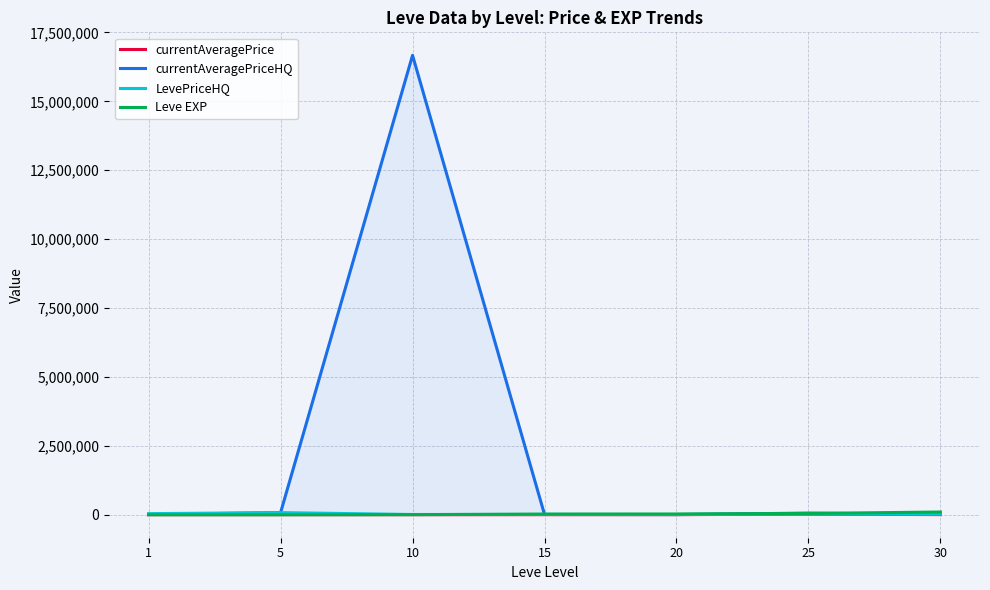

At which label does currentAveragePriceHQ first exceed 12500?

5